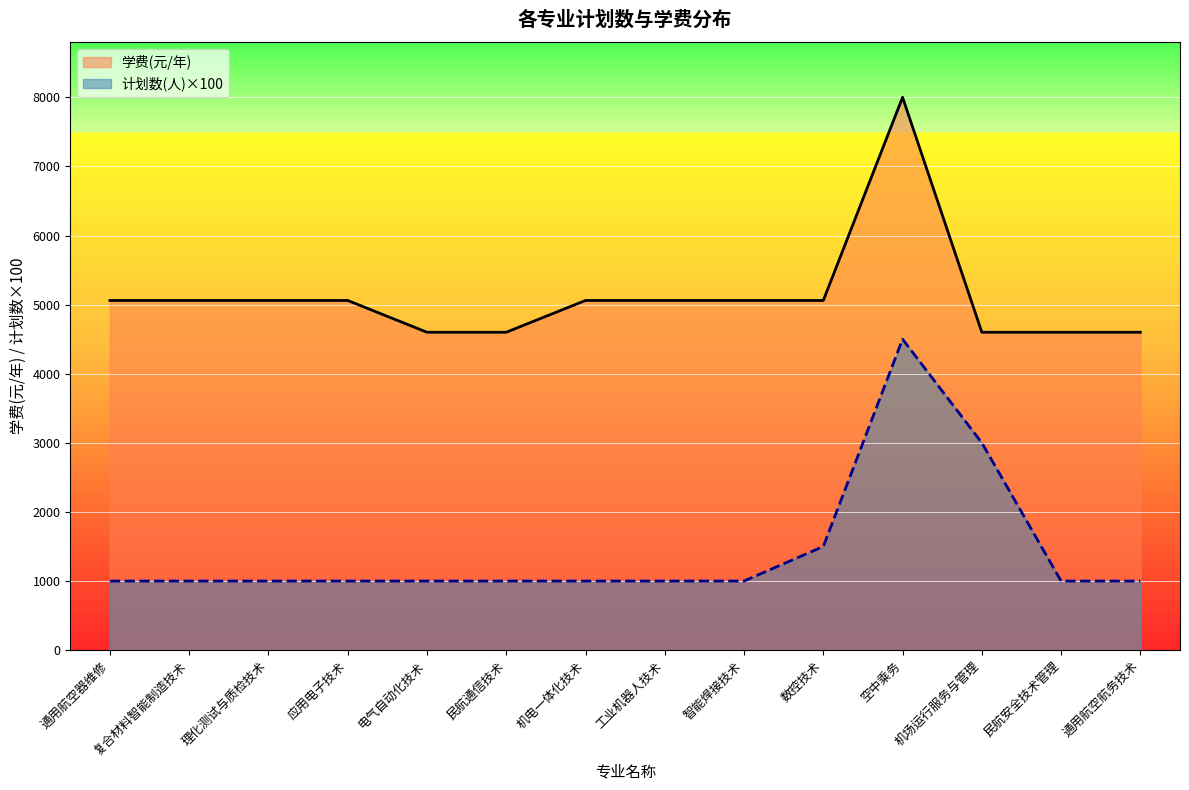

Which series has the largest total across all categories?

学费(元/年)